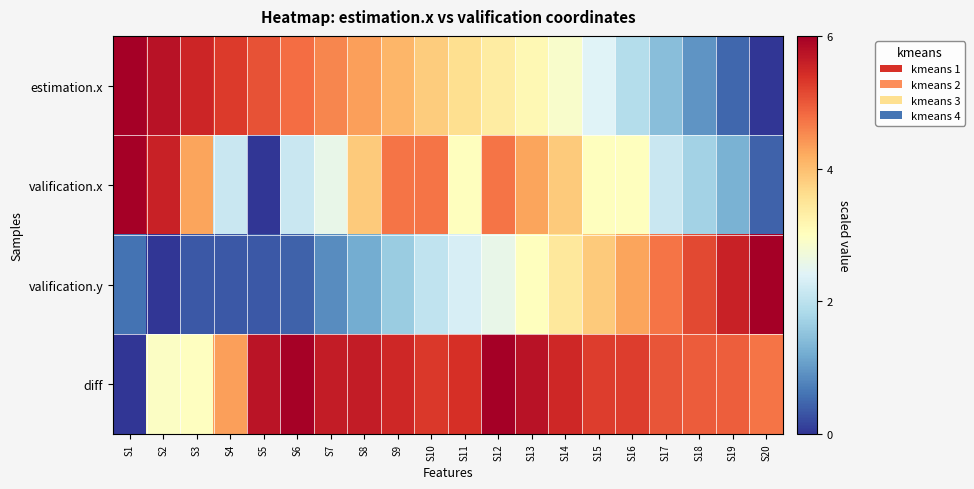

Which series has the widest spread of values?

estimation.x